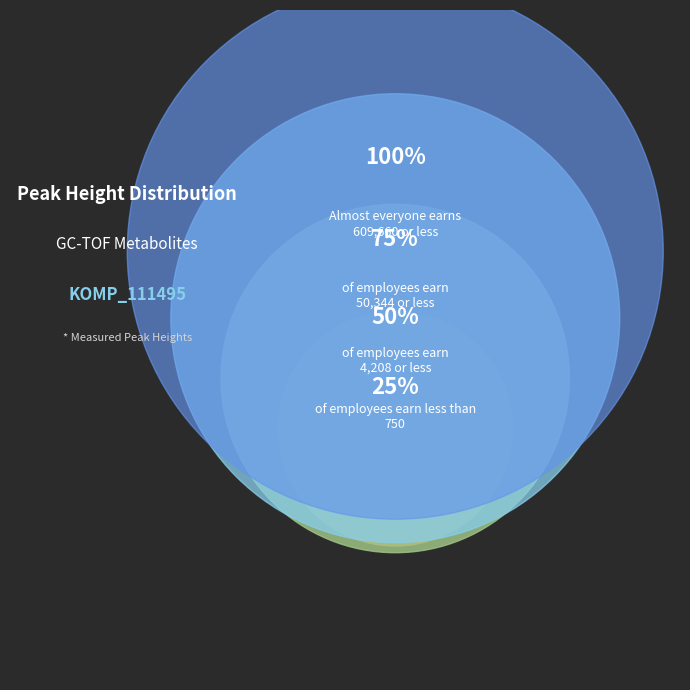

Is it true that sucrose is 5% of the pie?

False